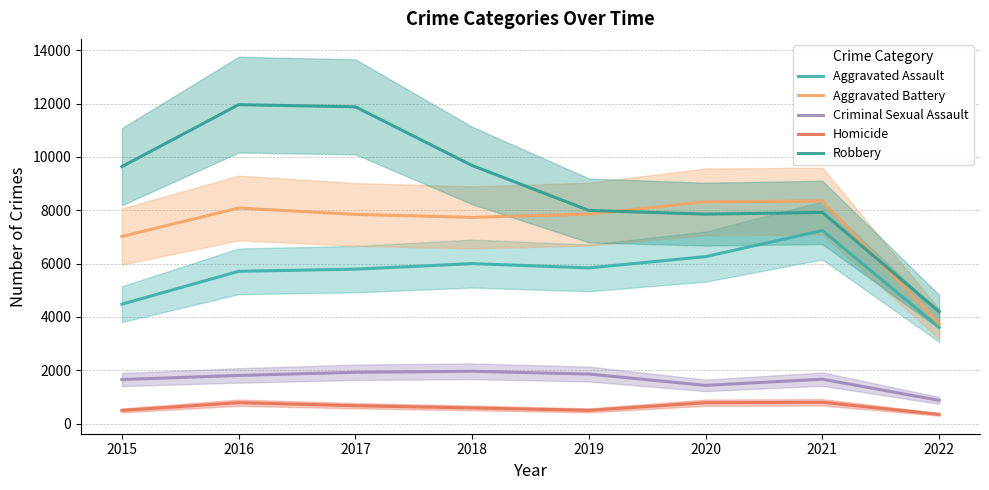

Reading left to right, extract all data points from this chart.

Aggravated Assault: 2015=4480	2016=5712	2017=5793	2018=6001	2019=5840	2020=6263	2021=7243	2022=3610
Aggravated Battery: 2015=7018	2016=8085	2017=7845	2018=7735	2019=7857	2020=8319	2021=8347	2022=3742
Criminal Sexual Assault: 2015=1655	2016=1807	2017=1926	2018=1963	2019=1859	2020=1435	2021=1667	2022=873
Homicide: 2015=496	2016=786	2017=672	2018=589	2019=498	2020=785	2021=801	2022=347
Robbery: 2015=9638	2016=11960	2017=11880	2018=9679	2019=7994	2020=7855	2021=7919	2022=4202